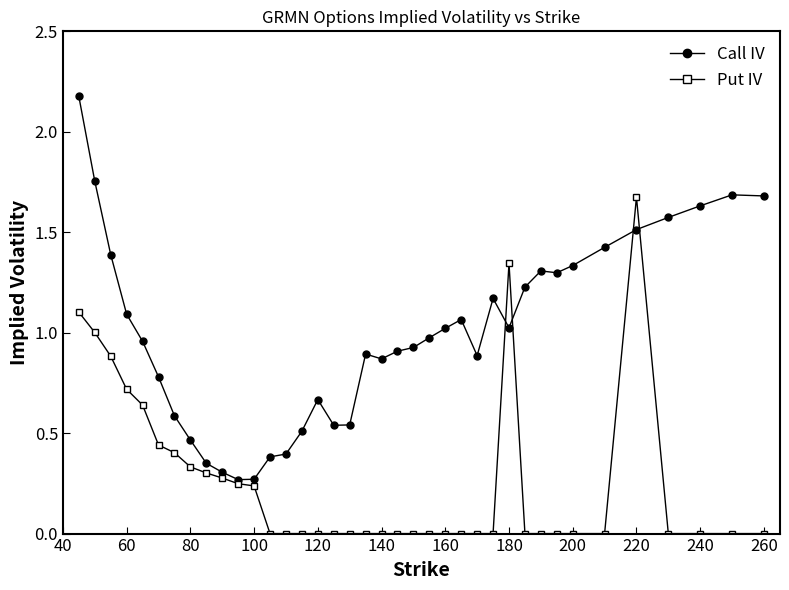

Rank the series by their average value, from highest to lowest.

Call IV, Put IV